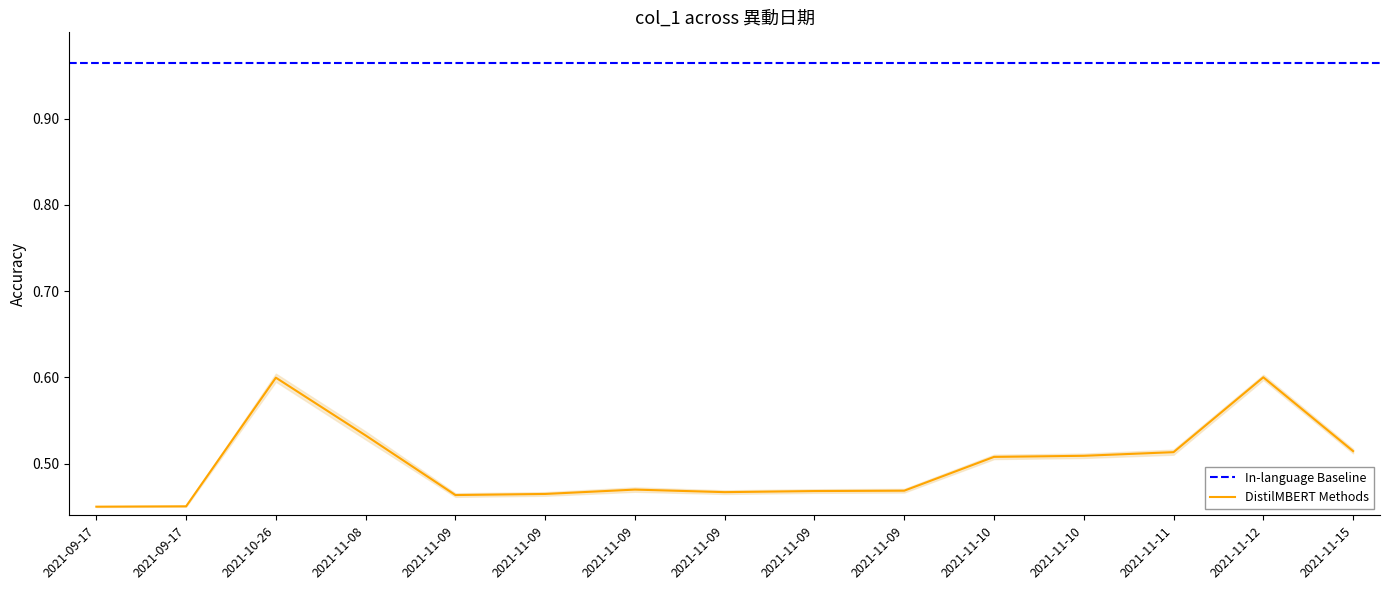

What is the difference between the second highest and minimum values?

0.1